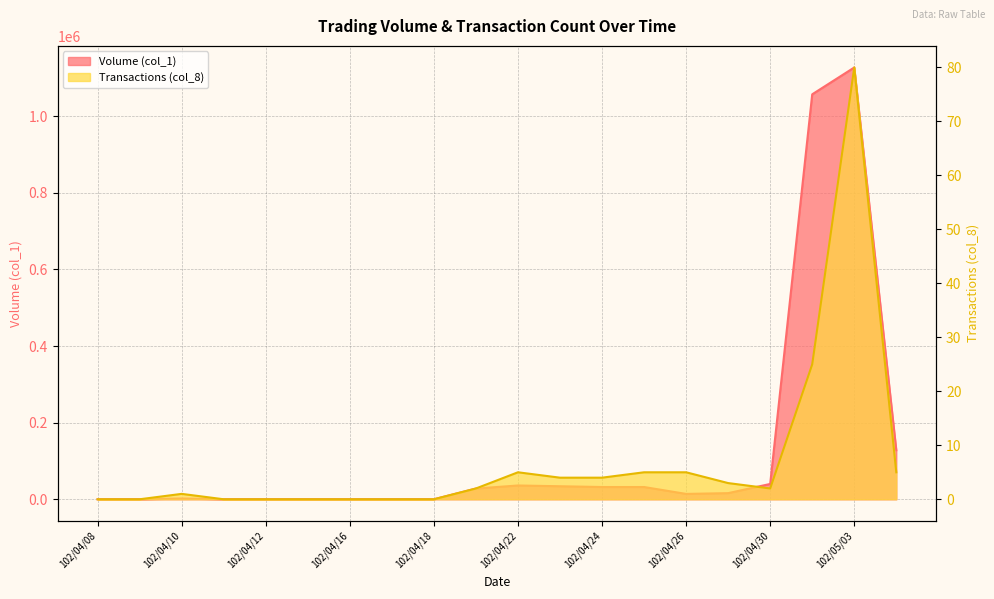

Reading right to left, list all the values displayed in this chart.

Volume (col_1): 128000	1127000	1057000	40000	16000	14000	32000	32000	34000	36000	28000	0	0	0	0	0	0	2000	0	0
Transactions (col_8): 5	80	25	2	3	5	5	4	4	5	2	0	0	0	0	0	0	1	0	0